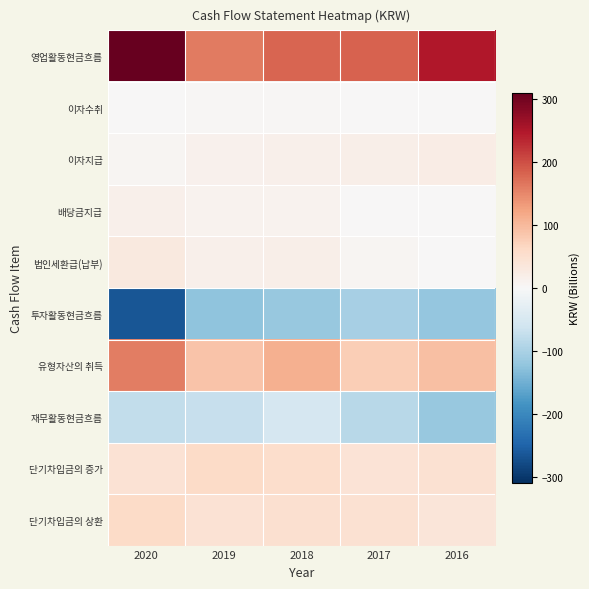

At which category is the sum across all series the highest?

2020